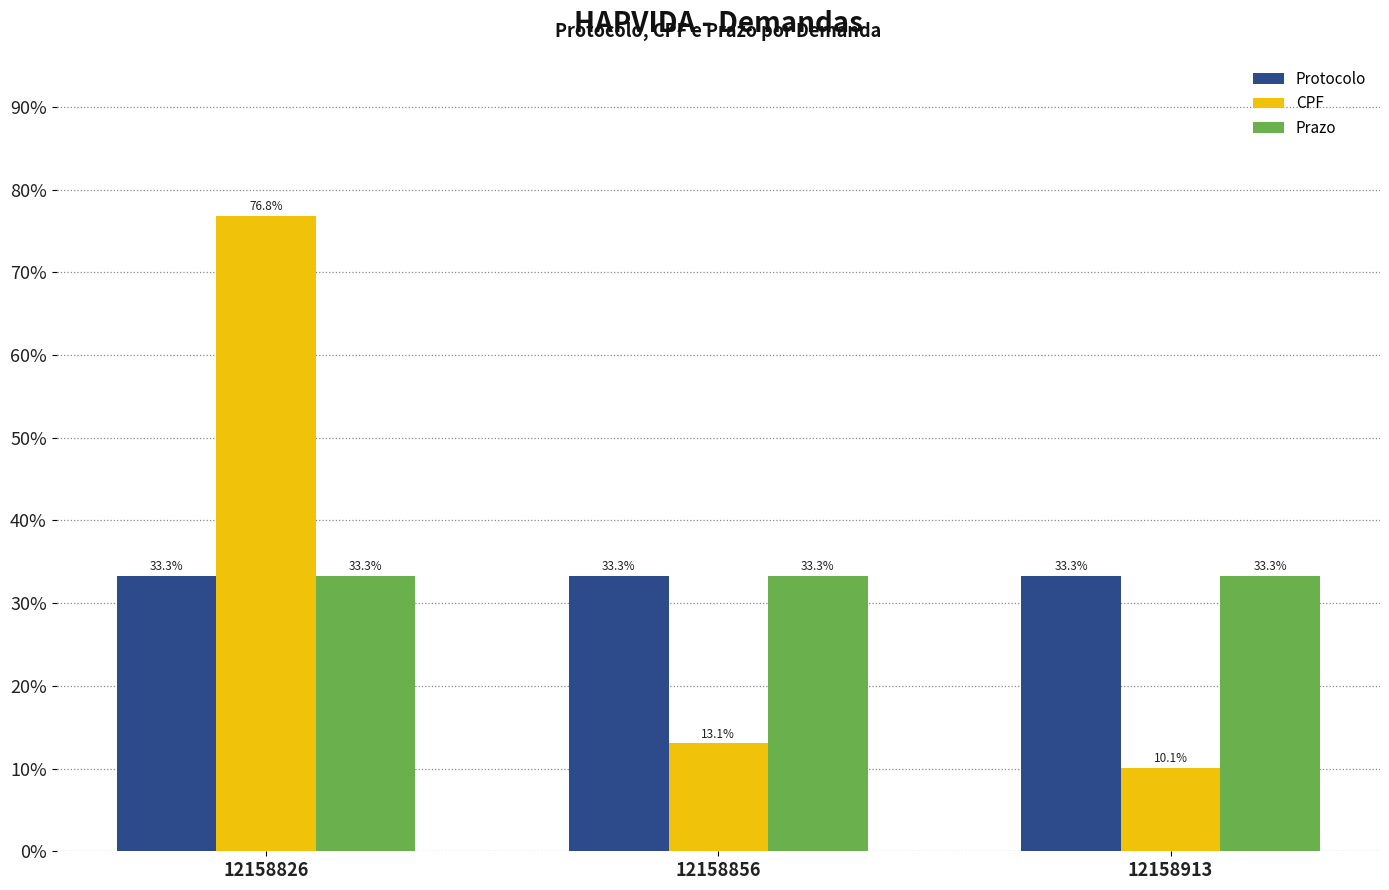

What is the value of the Prazo bar at the 1st from the left?

33.3